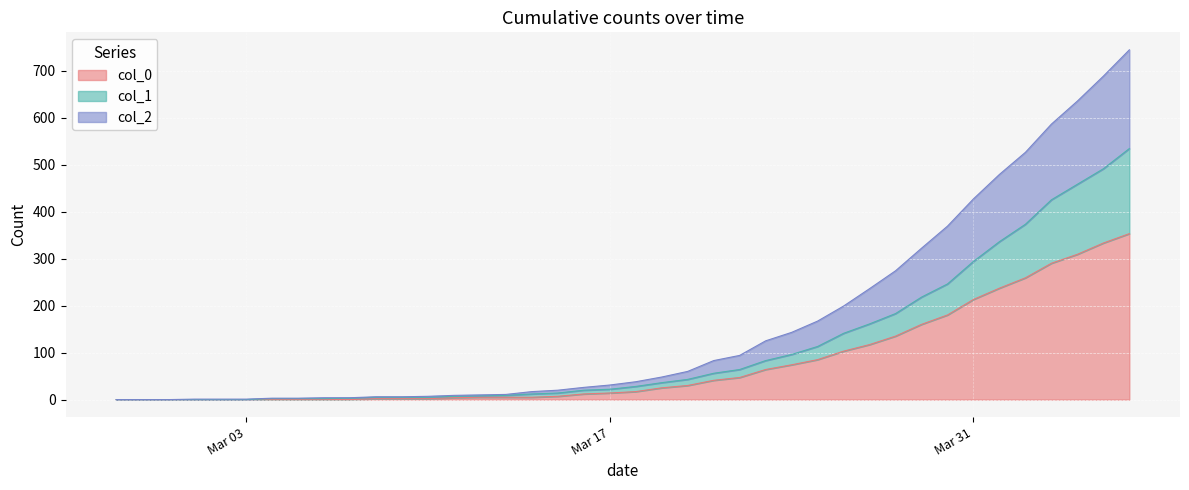

Between 2020-03-08 and 2020-03-18, which series saw the biggest shift?

2